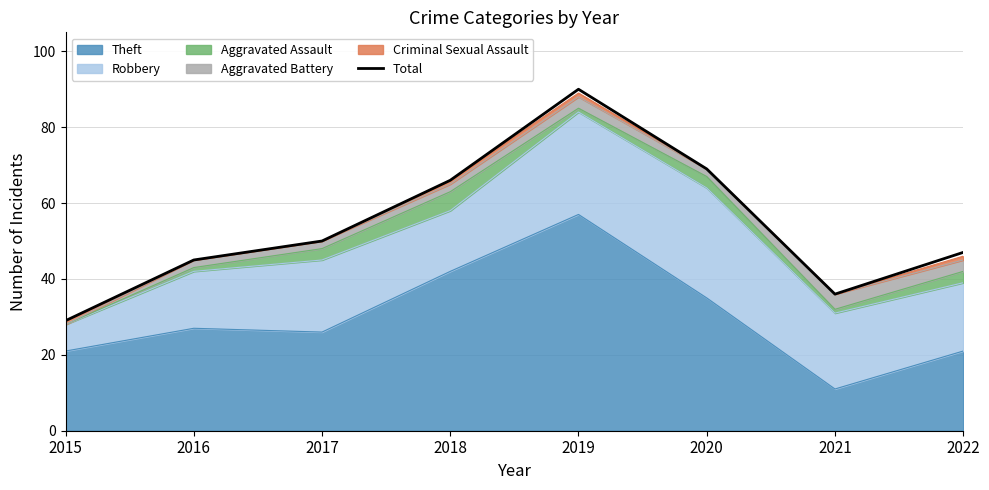

Reading left to right, transcribe all the data shown in this chart.

2015=29	2016=45	2017=50	2018=66	2019=90	2020=69	2021=36	2022=47